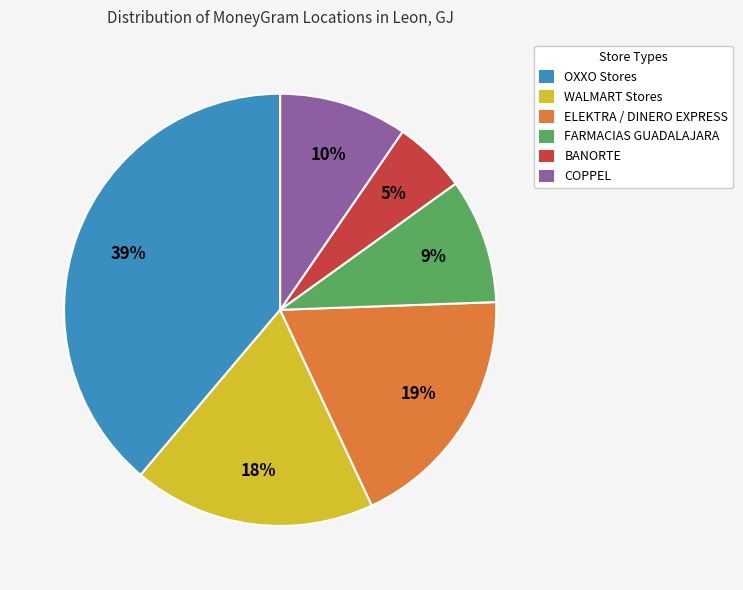

Count the number of slices in the pie.

6